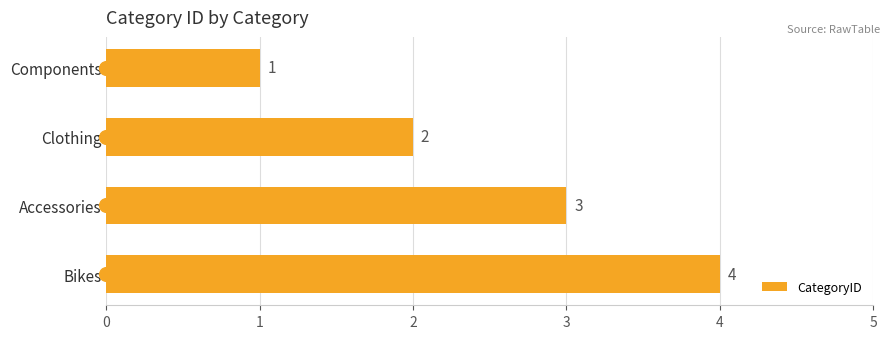

At which label is the value closest to 2?

Clothing